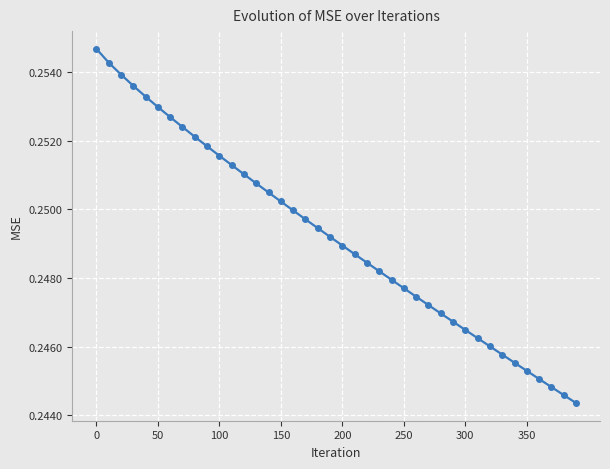

Count the values in the range 0 to 1.

40